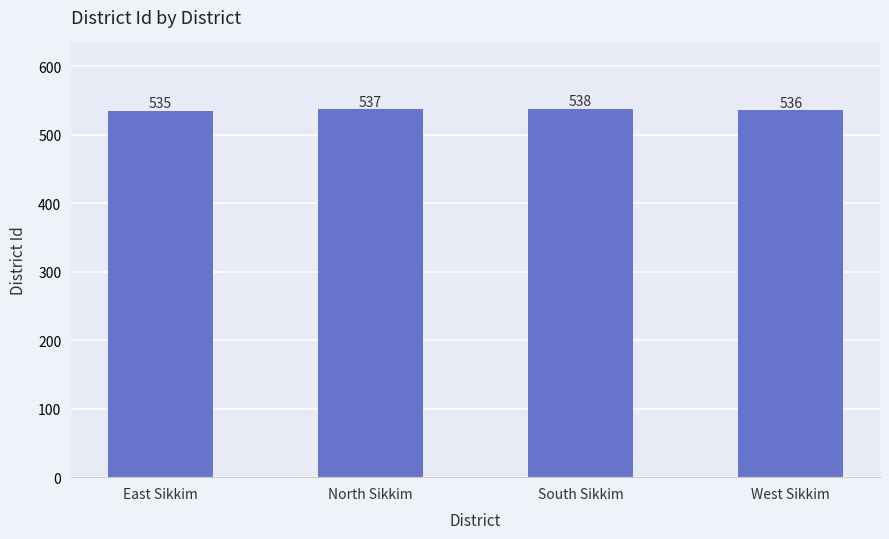

At which label is the value closest to 536?

West Sikkim